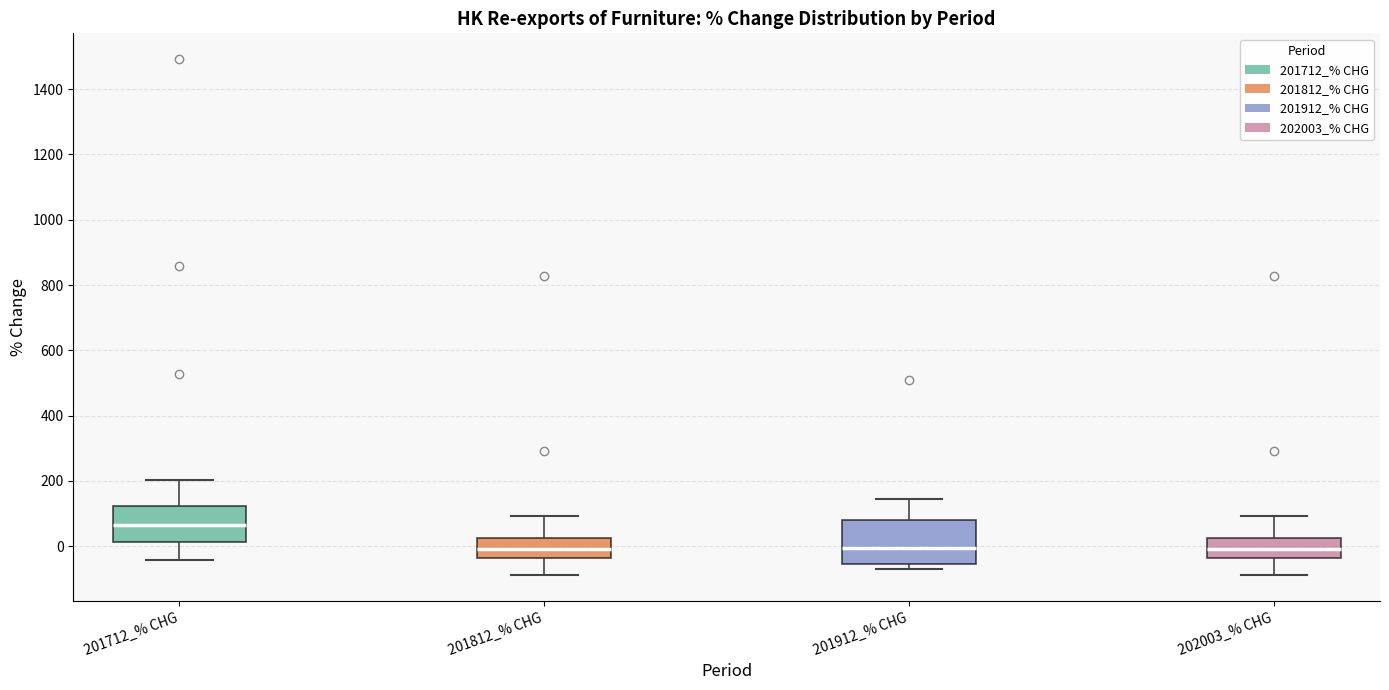

Reading left to right, read every box against the y-axis: the position of its median line, the range the box covers, and the ends of its whiskers. The values are not printed on the chart, so give them approximately, as read against the axis.

201712_% CHG: median 60, box 20 to 120, whiskers -40 to 200
201812_% CHG: median 0, box -40 to 20, whiskers -80 to 100
201912_% CHG: median 0, box -60 to 80, whiskers -80 to 140
202003_% CHG: median 0, box -40 to 20, whiskers -80 to 100